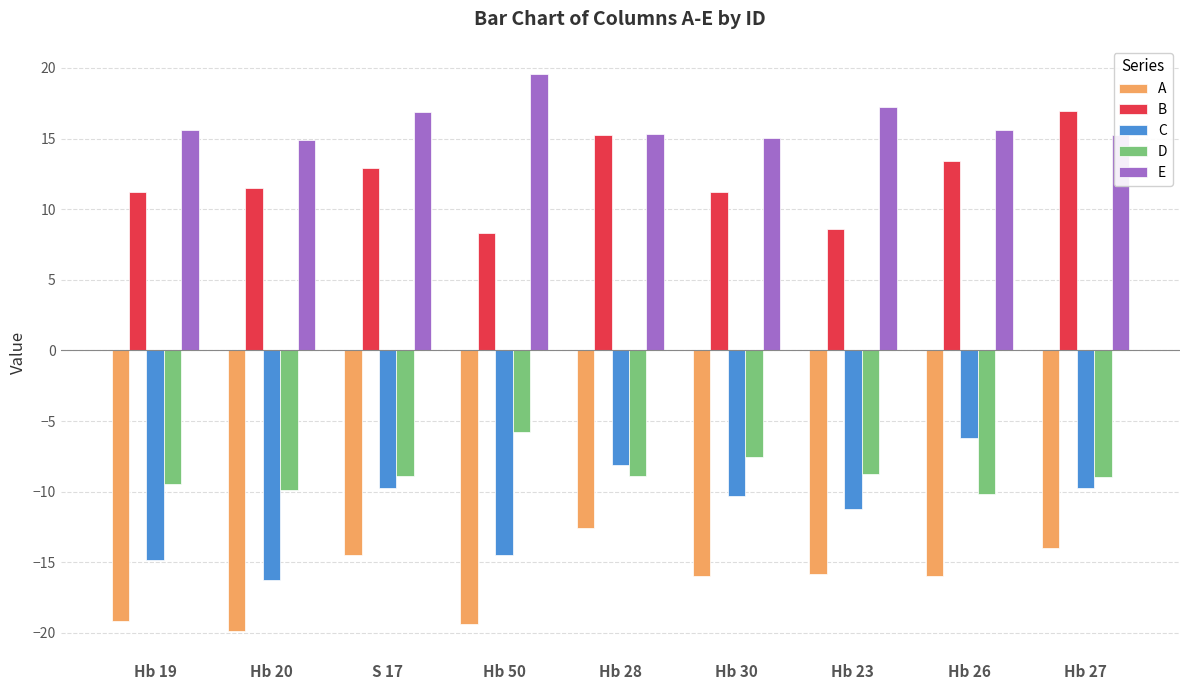

Which label corresponds to the largest value in the chart?

Hb 50